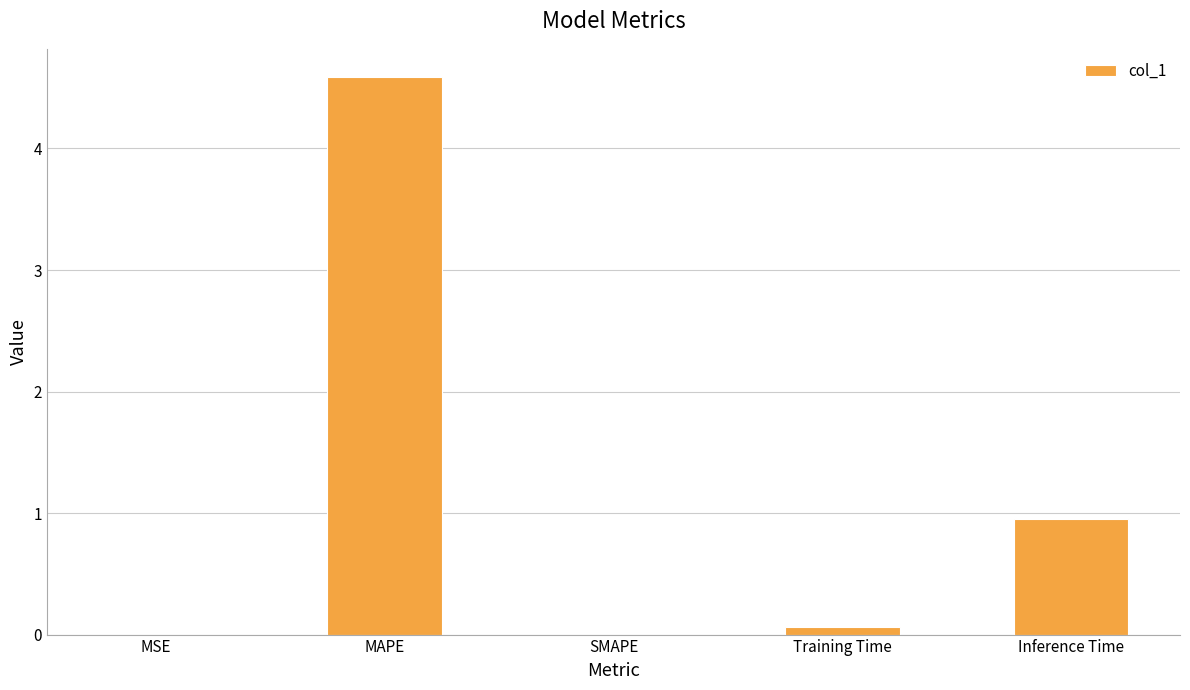

True or false: the data shows 3.0 at MAPE.

False